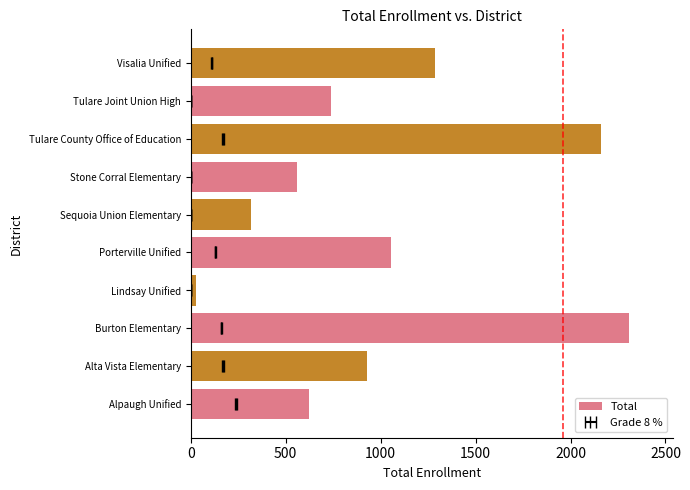

True or false: the data shows 915 at Stone Corral Elementary.

False